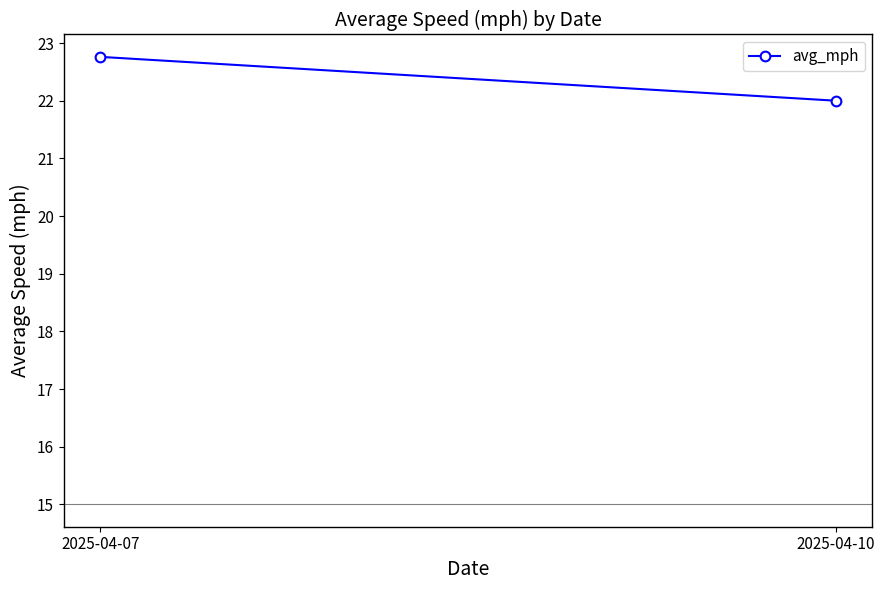

Rank the categories by value from highest to lowest.

2025-04-07, 2025-04-10